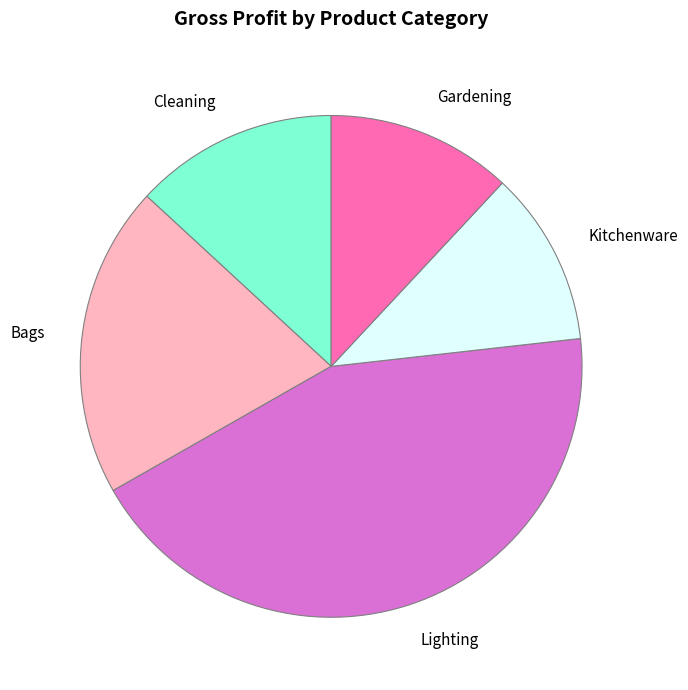

What is the ratio of the value at Lighting to the value at Cleaning?

3.3